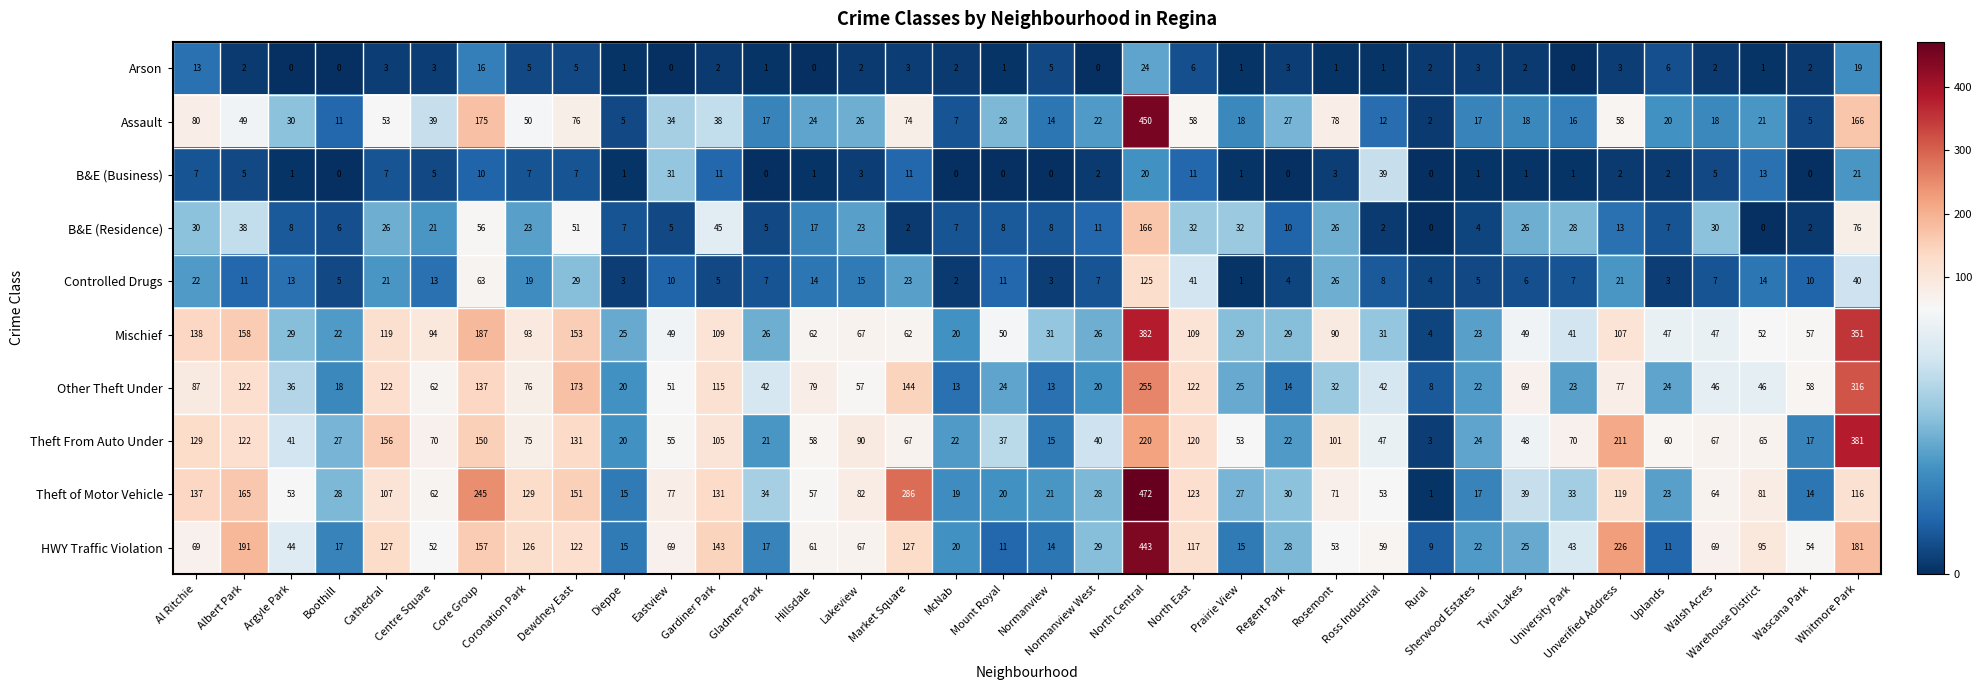

What is the difference between the second highest and minimum values in the Theft of Motor Vehicle series?

285